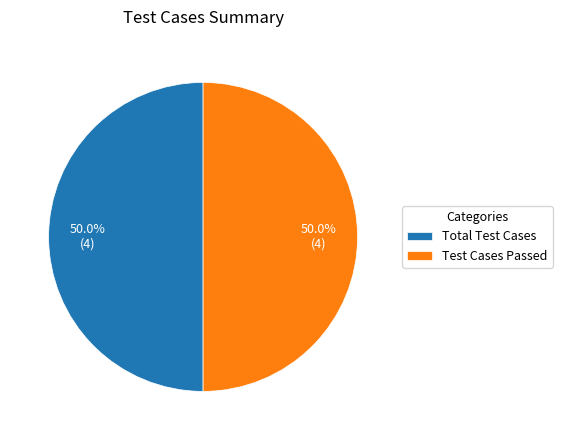

How much of the chart is everything except Test Cases Passed?

50.0%